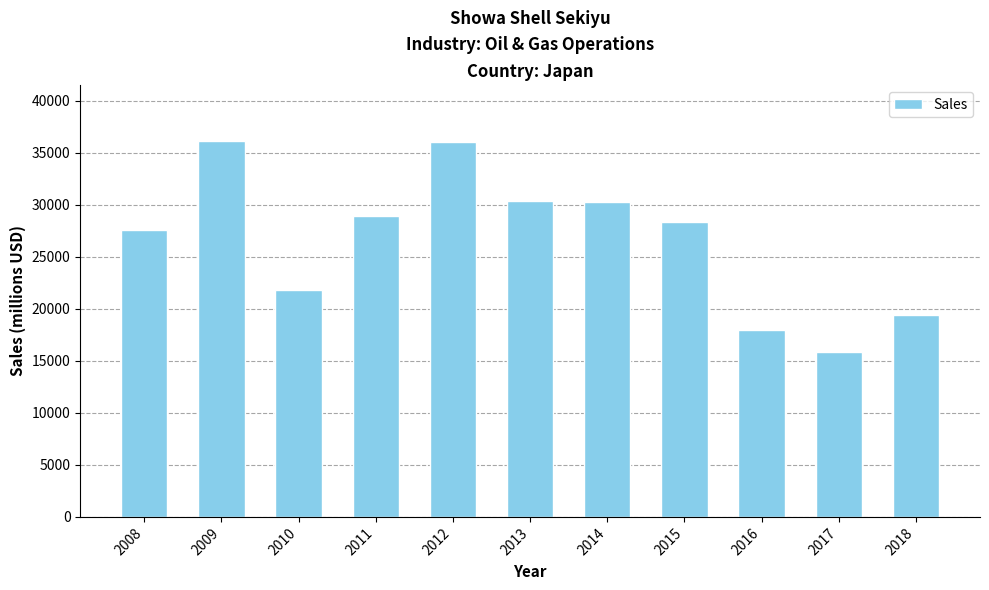

Approximately how many times larger is the value at 2015 compared to 2013?

0.9